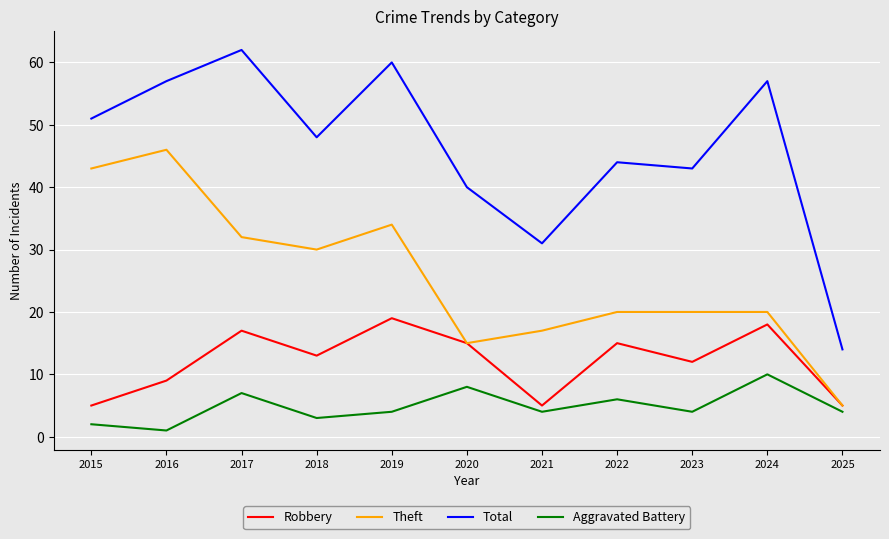

Count the number of categories in the chart.

11